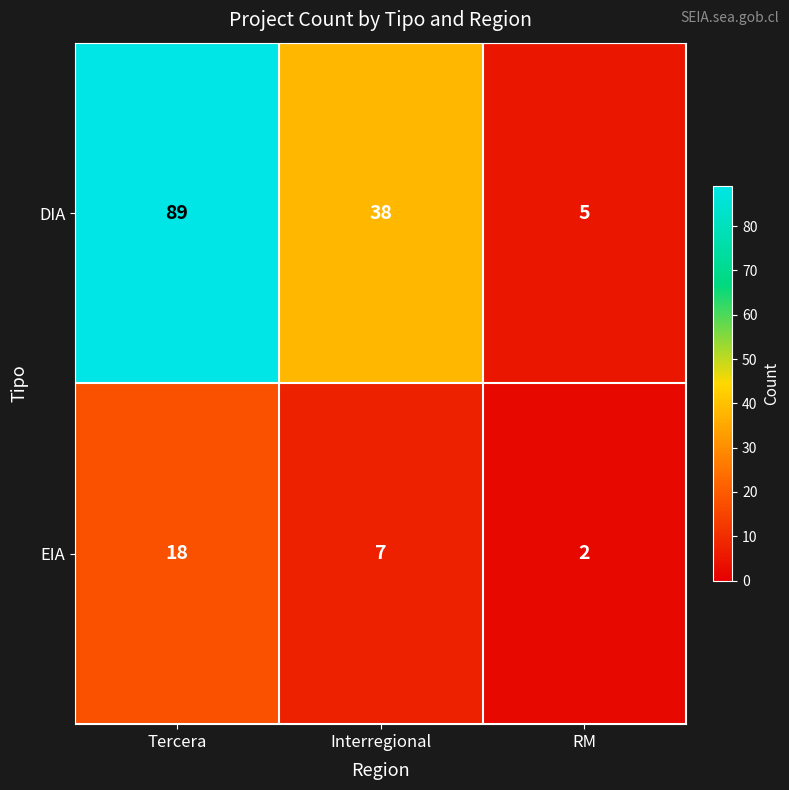

At which category is the sum across all series the highest?

Tercera